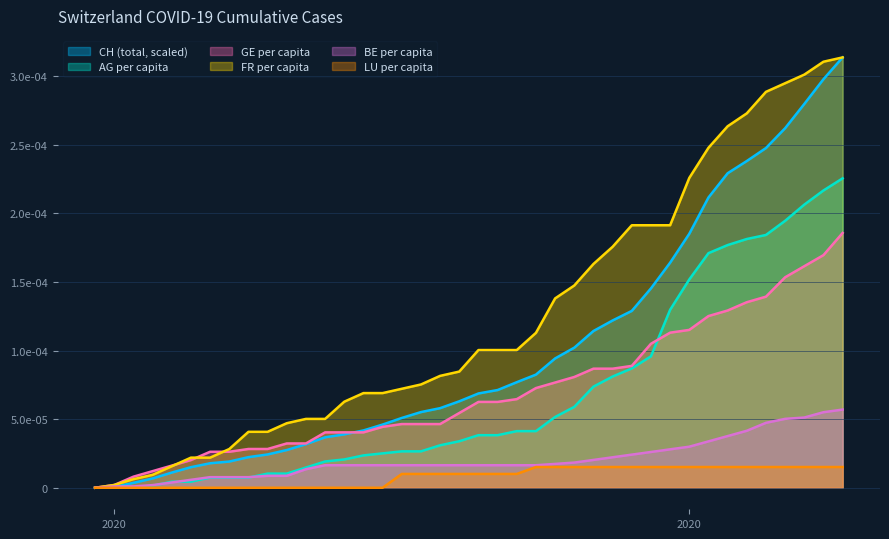

What are all the series names shown in the legend?

CH (total, scaled), AG per capita, GE per capita, FR per capita, BE per capita, LU per capita